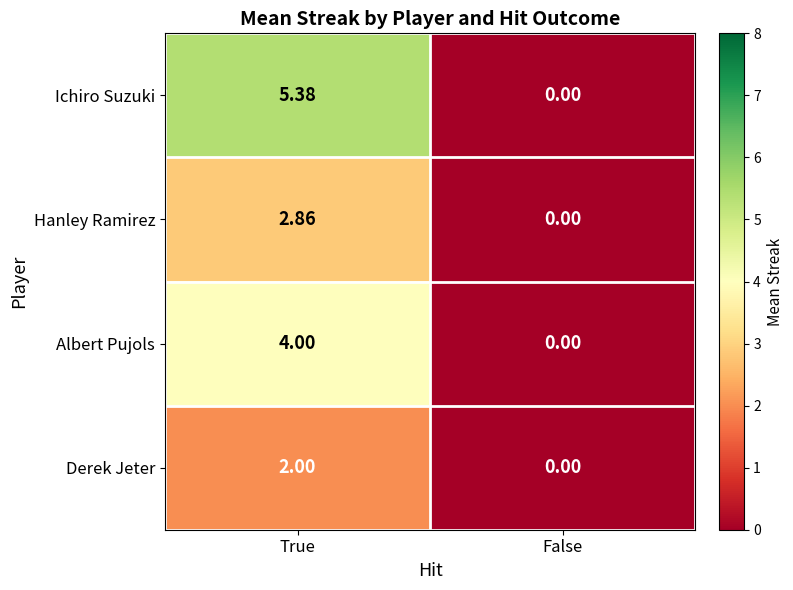

Which category has the highest value across all series?

True